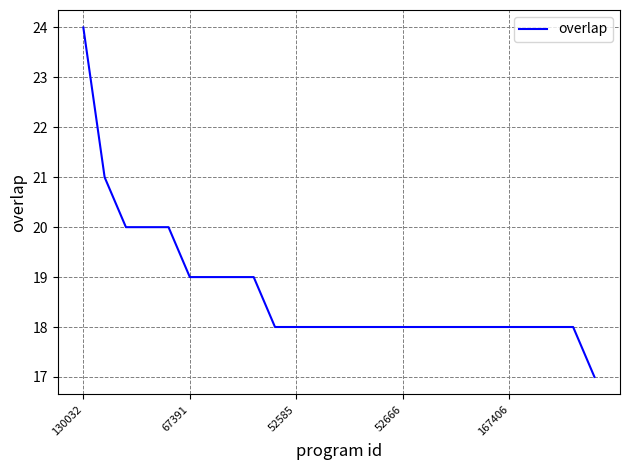

Count the number of categories in the chart.

25